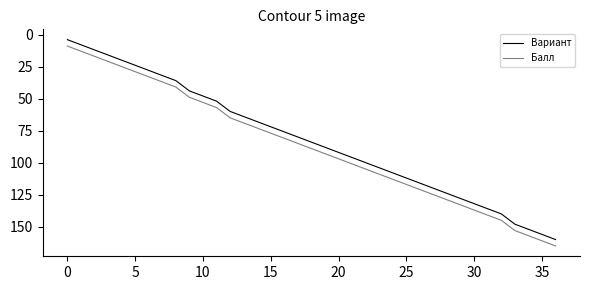

What is the smallest value displayed?

4